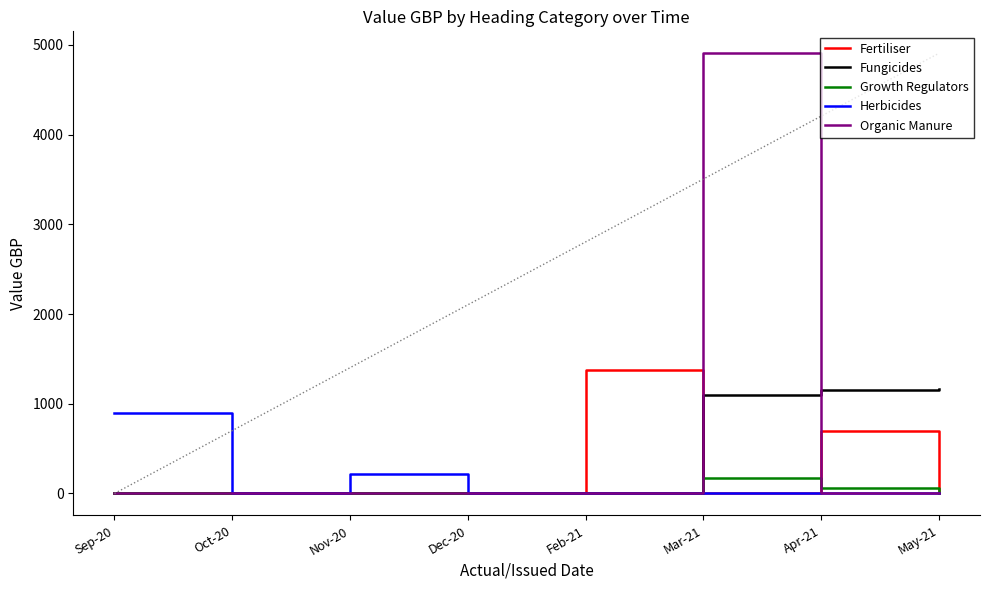

Which series has the largest range (max minus min)?

Organic Manure